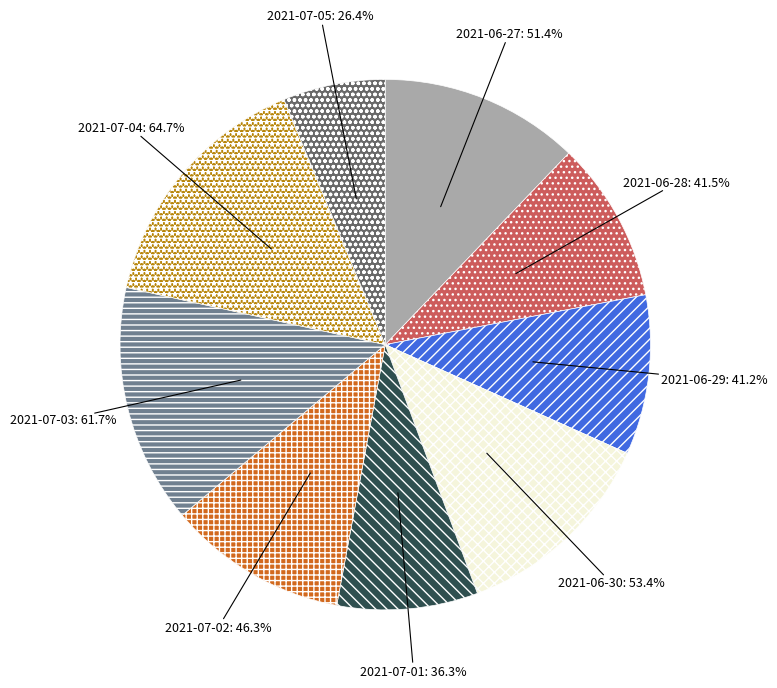

How many slices are in this pie chart?

9